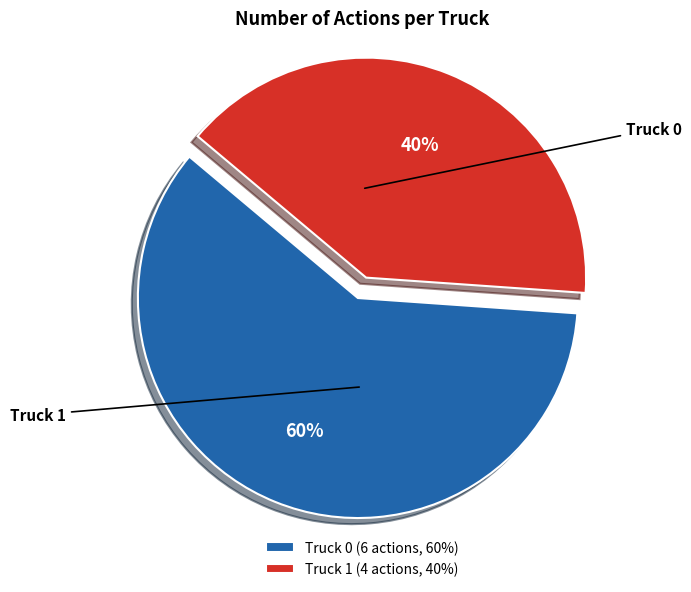

True or false: Truck 1 accounts for 40% of the total.

True